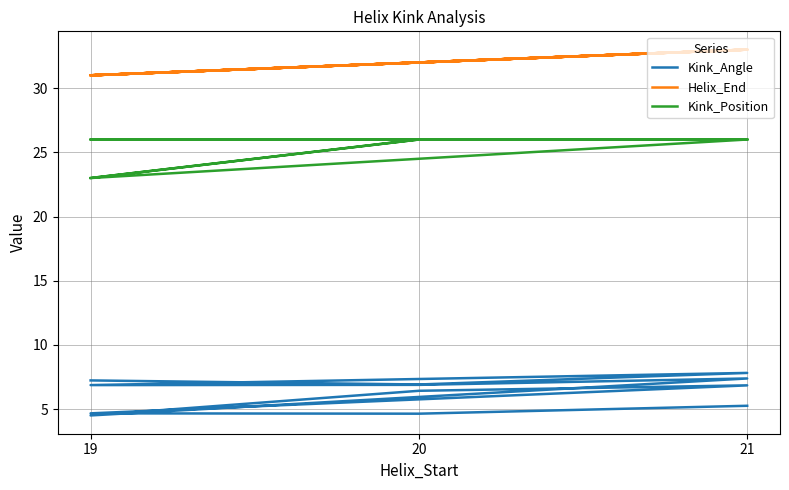

What are all the series names shown in the legend?

Kink_Angle, Helix_End, Kink_Position